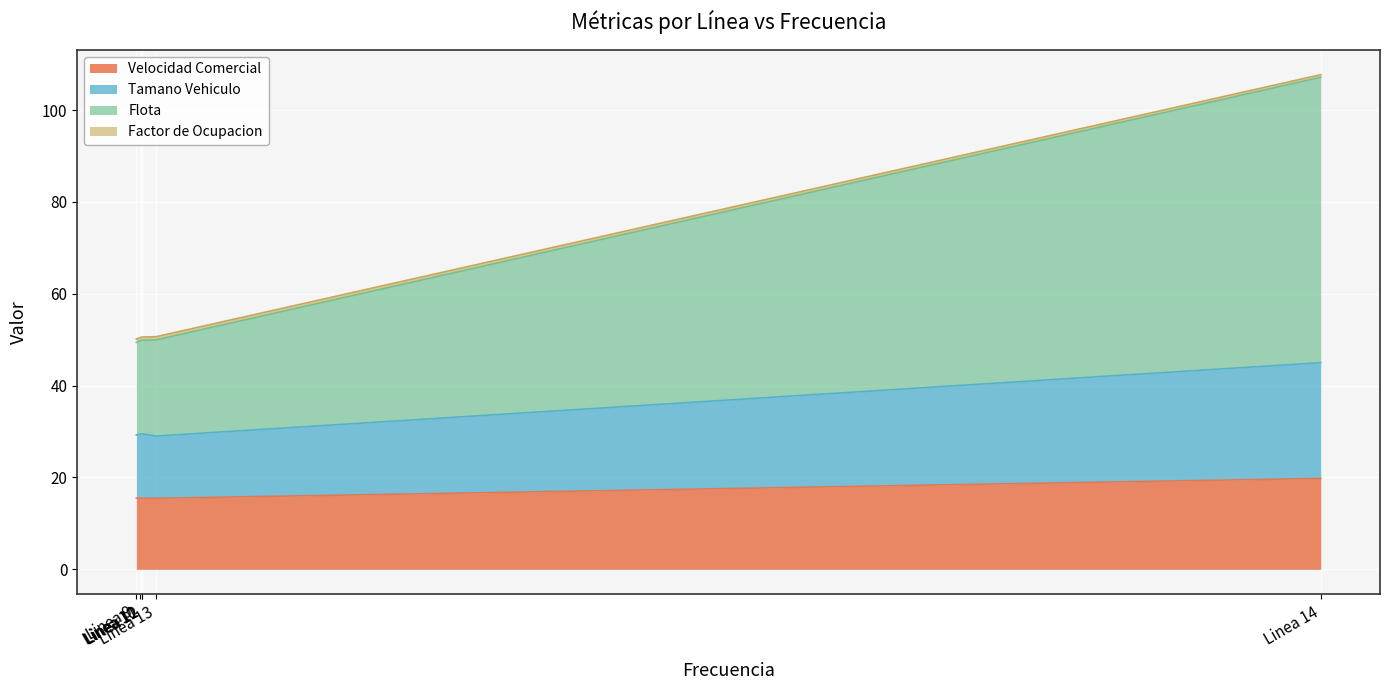

True or false: Velocidad Comercial and Flota cross at least once.

False